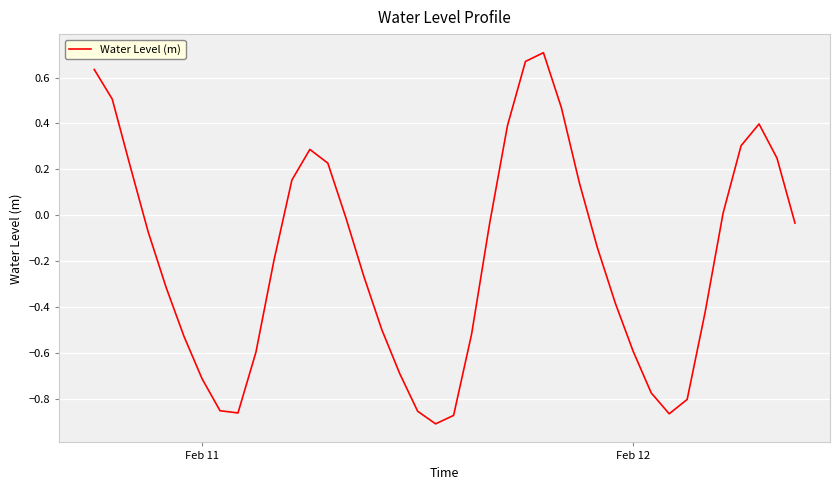

What is the difference between the maximum and minimum values?

1.6